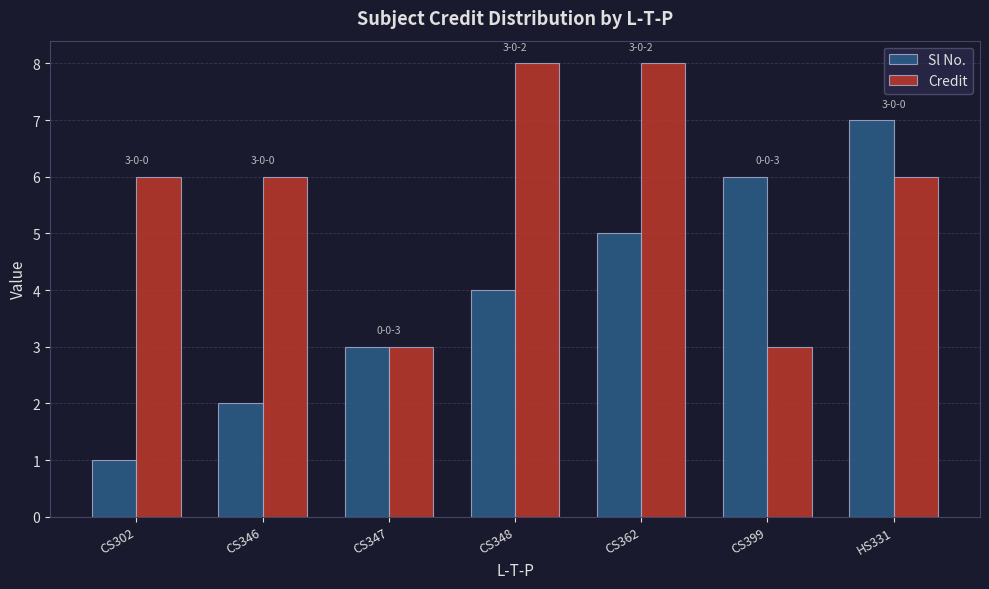

List the series in order of their peak value, lowest first.

Sl No., Credit